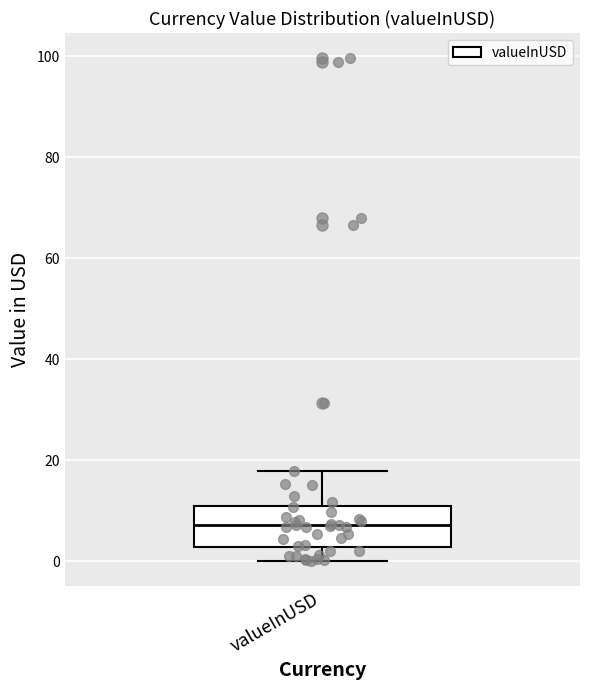

Read this box plot against the y-axis: the position of the median line, the range covered by the box, and the ends of both whiskers. The values are not printed on the chart, so give them approximately, as read against the axis.

median 8, box 2 to 10, whiskers 0 to 18